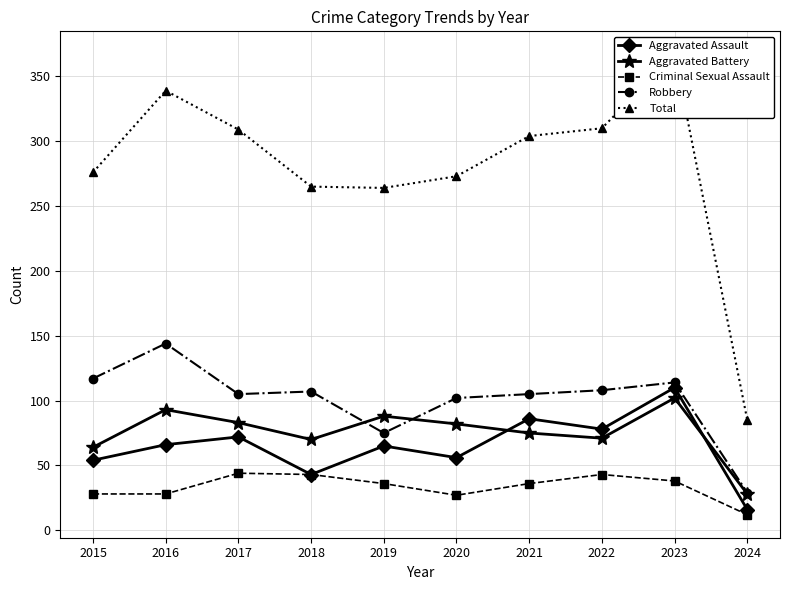

At 2024, list the series in order from largest to smallest.

Total, Robbery, Aggravated Battery, Aggravated Assault, Criminal Sexual Assault